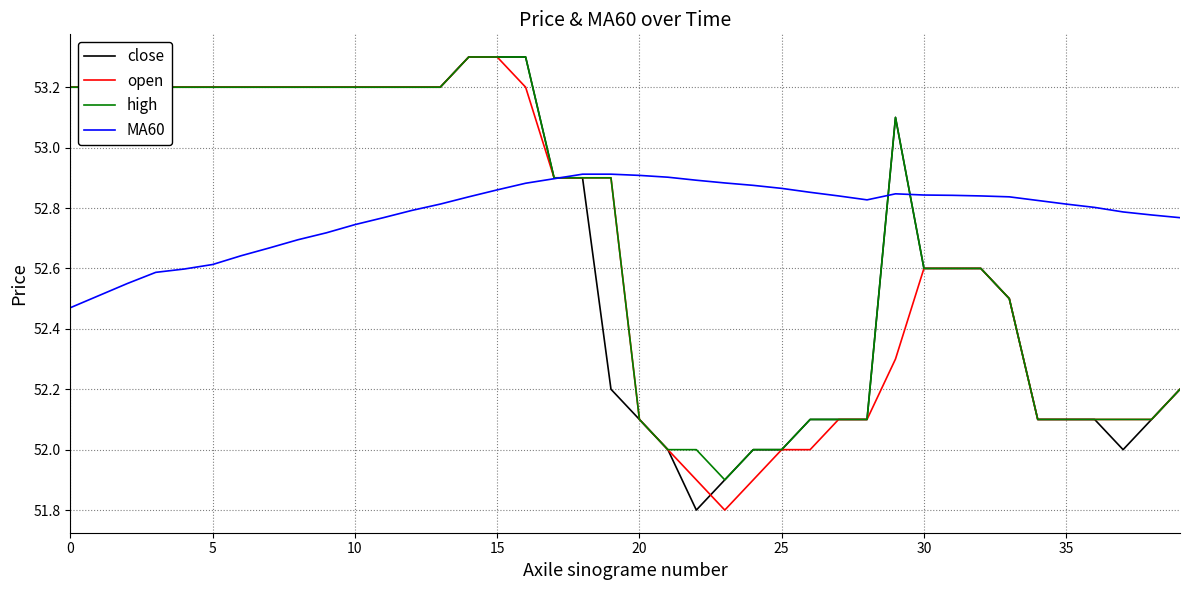

What are all the series names shown in the legend?

close, open, high, MA60